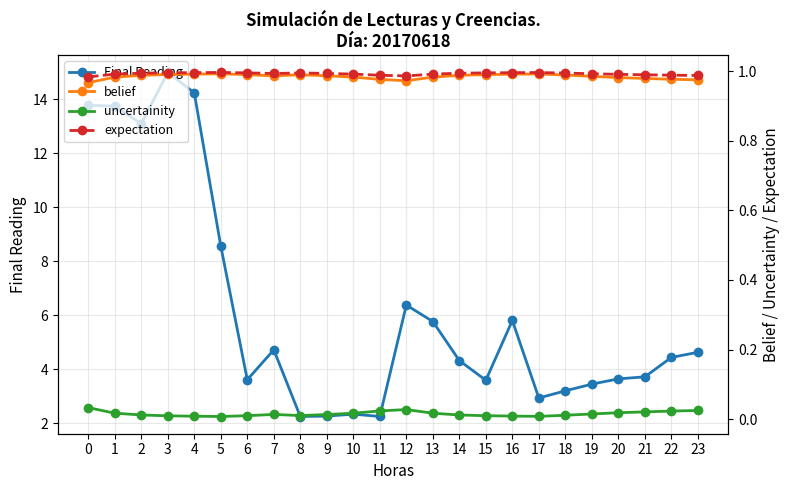

How many interior local peaks does the Final Reading series have?

5